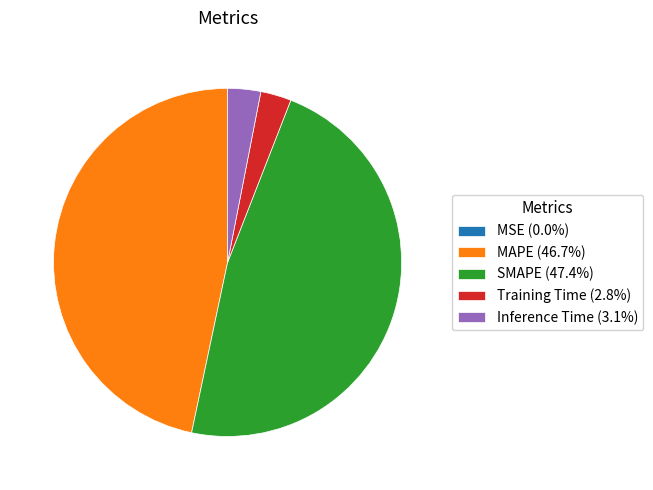

Is there a majority slice in this chart?

No